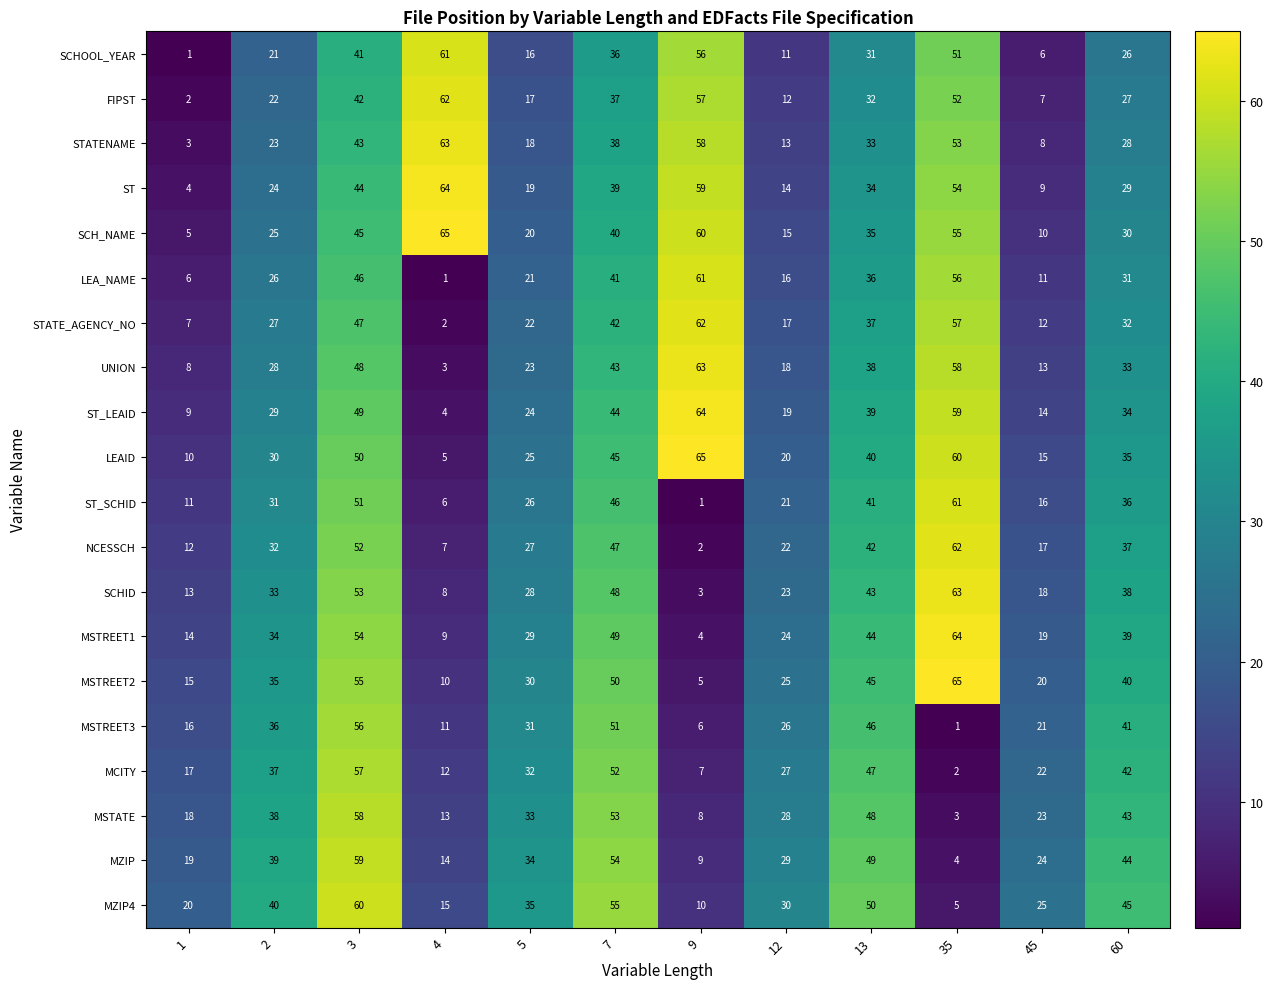

At which label does ST_LEAID reach its minimum?

4